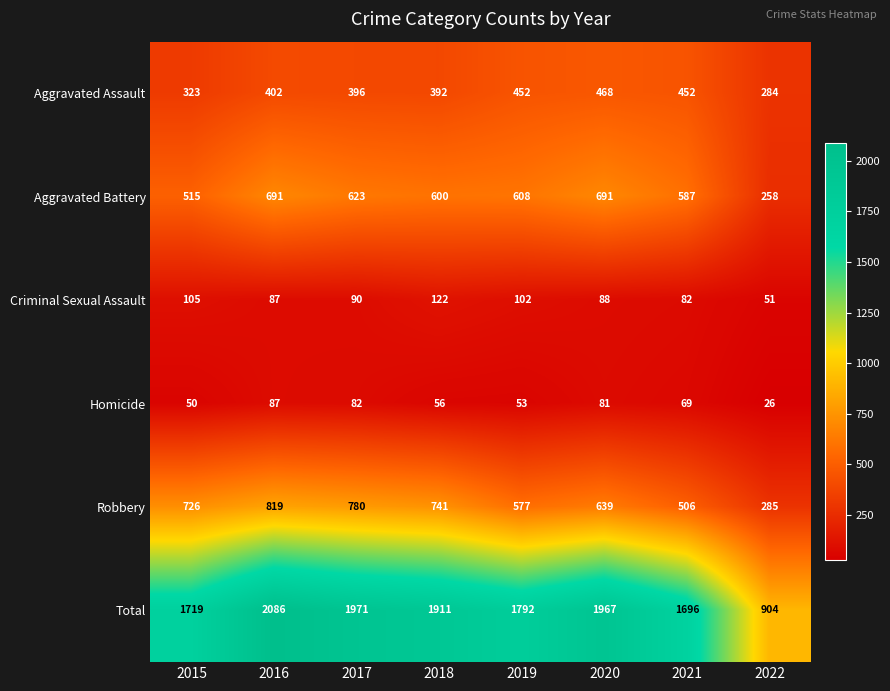

How many data points does each series have?

8